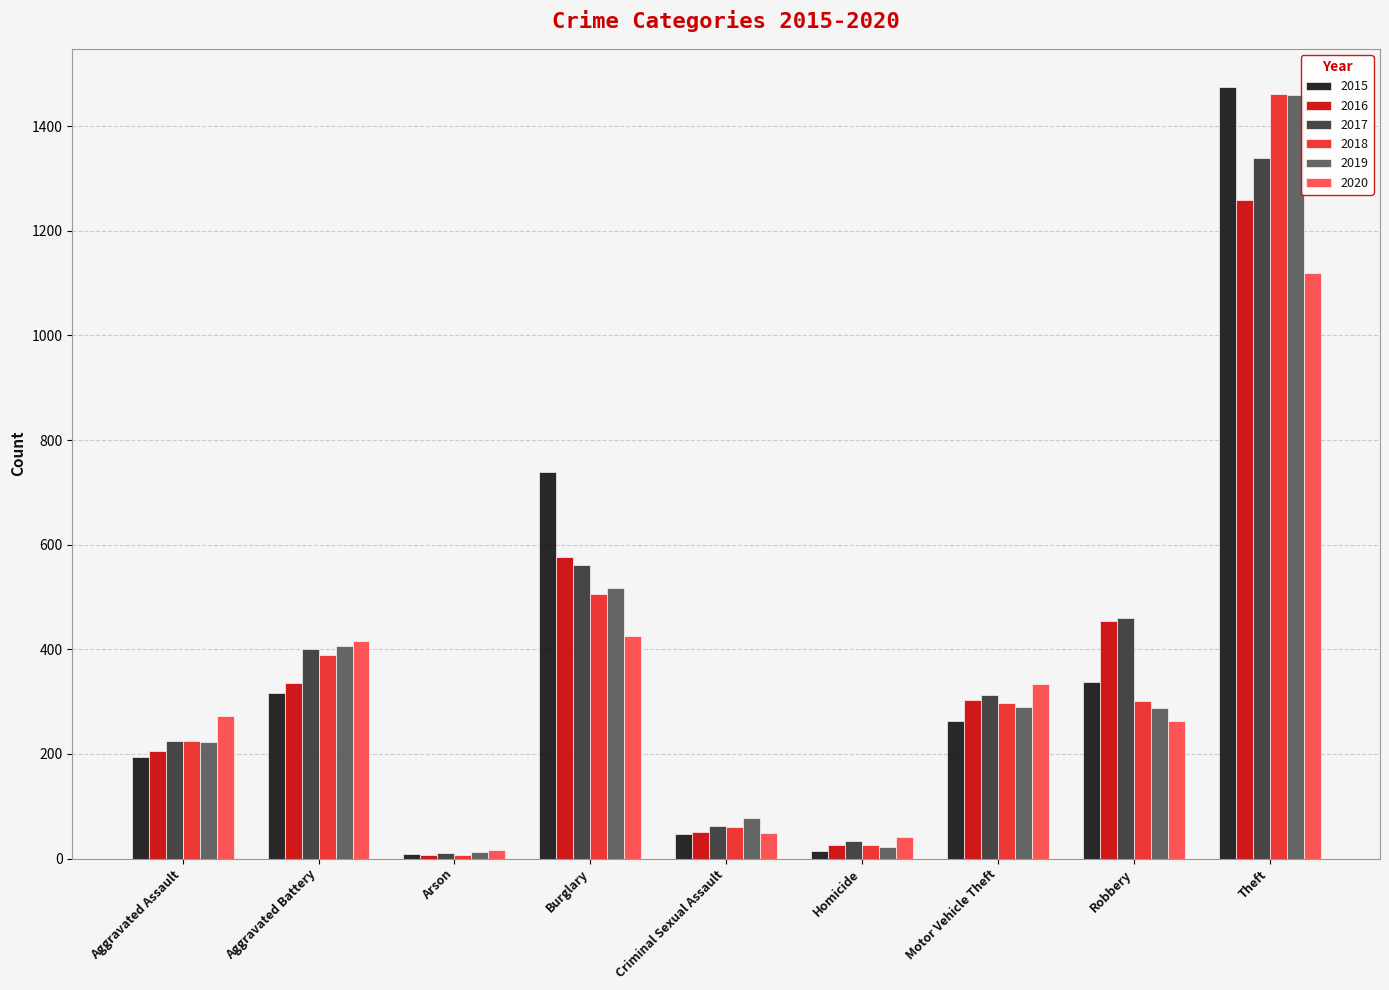

The value of 2016 at Burglary is 576. True or false?

True